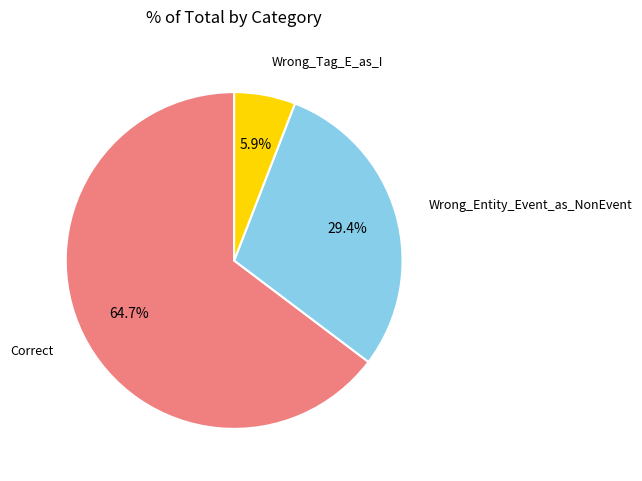

Is there a majority slice in this chart?

Yes